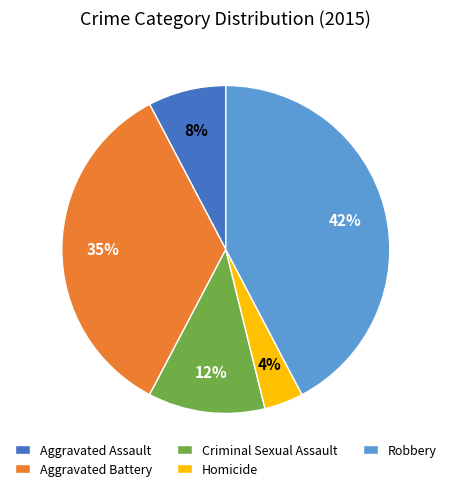

To the nearest percent, what is the difference between the largest and smallest slice percentages?

38%